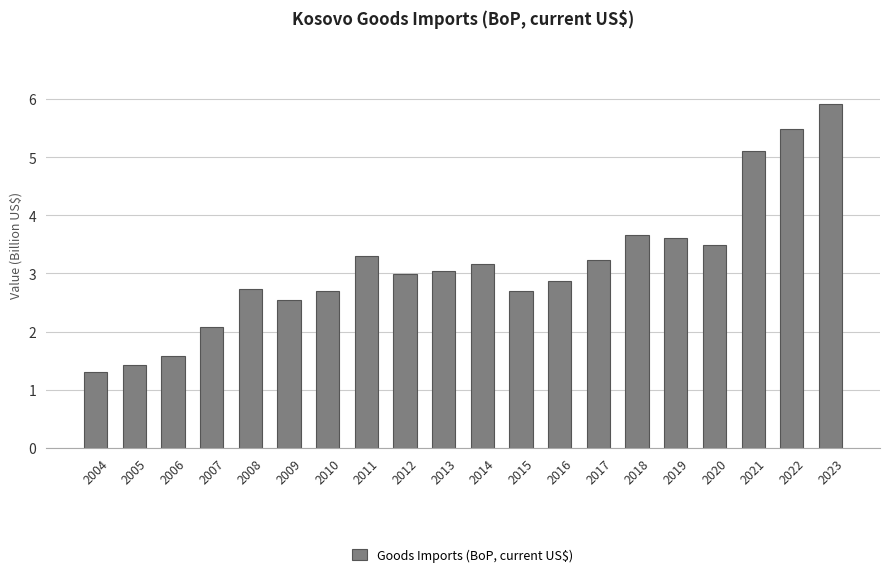

True or false: the data shows 5.5 at 2022.

True